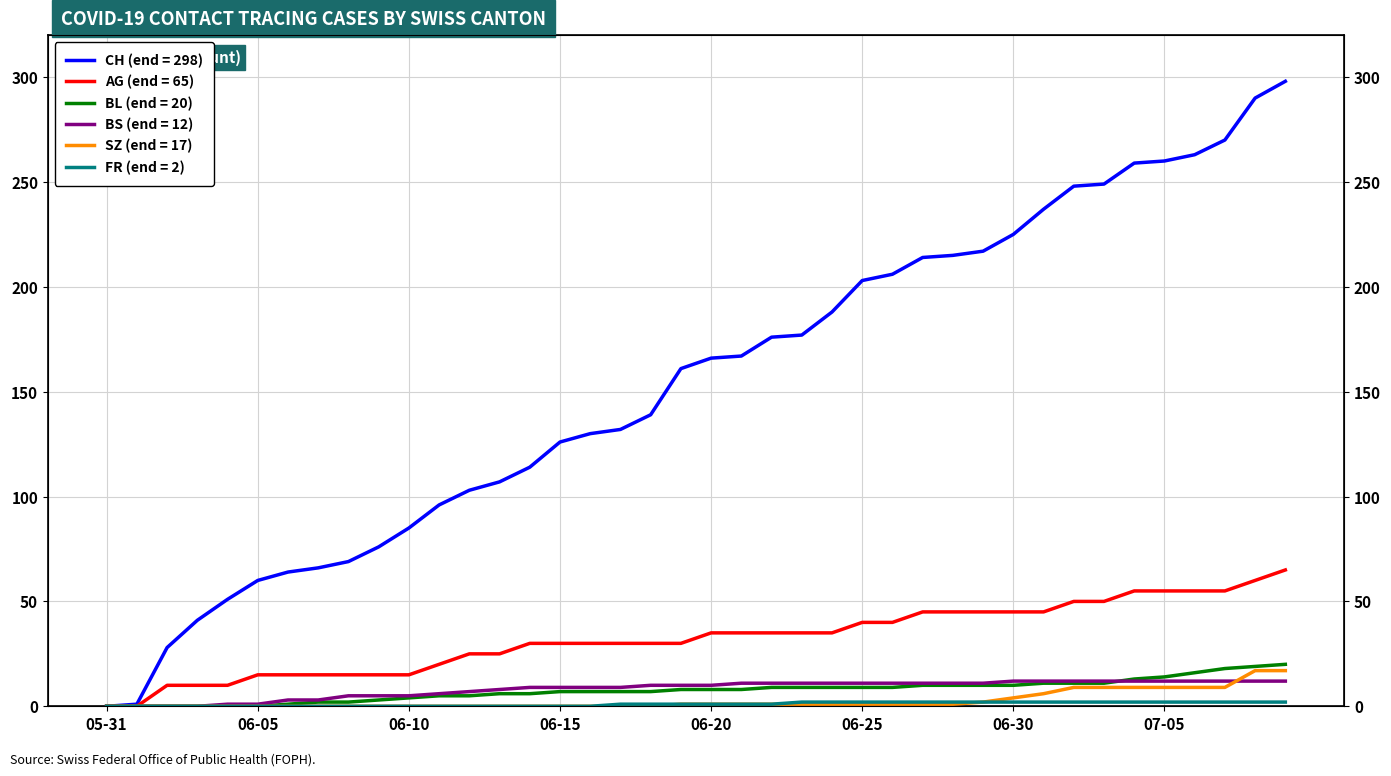

How many positive values does the CH series have?

39